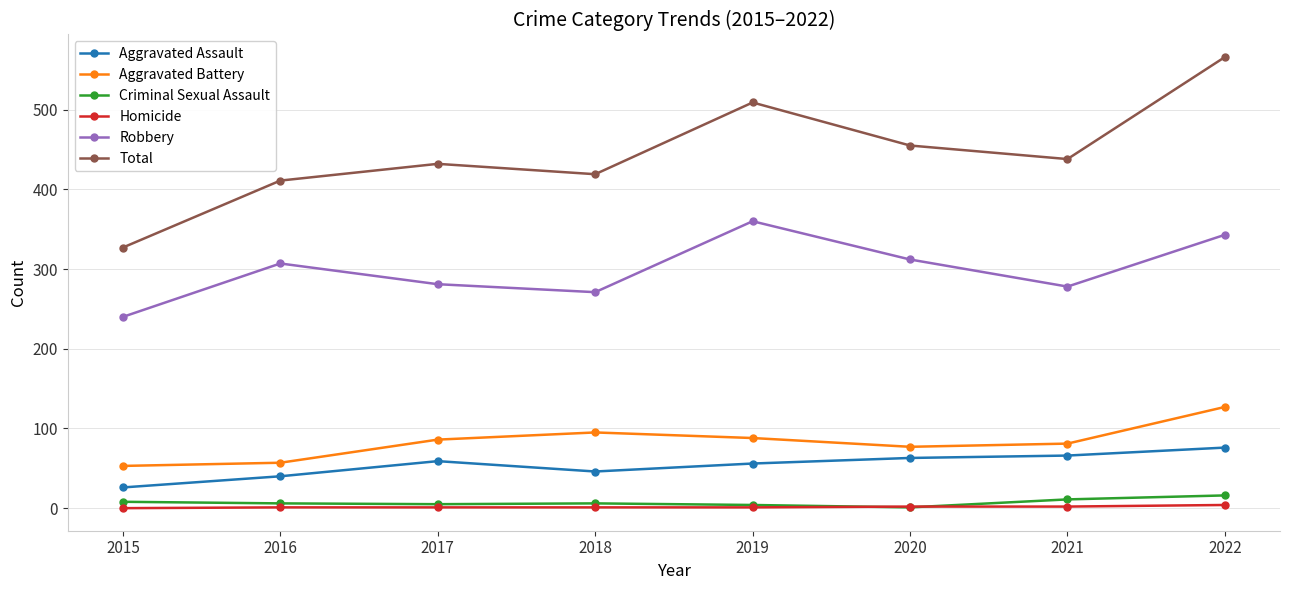

How many lines are shown in the chart?

6